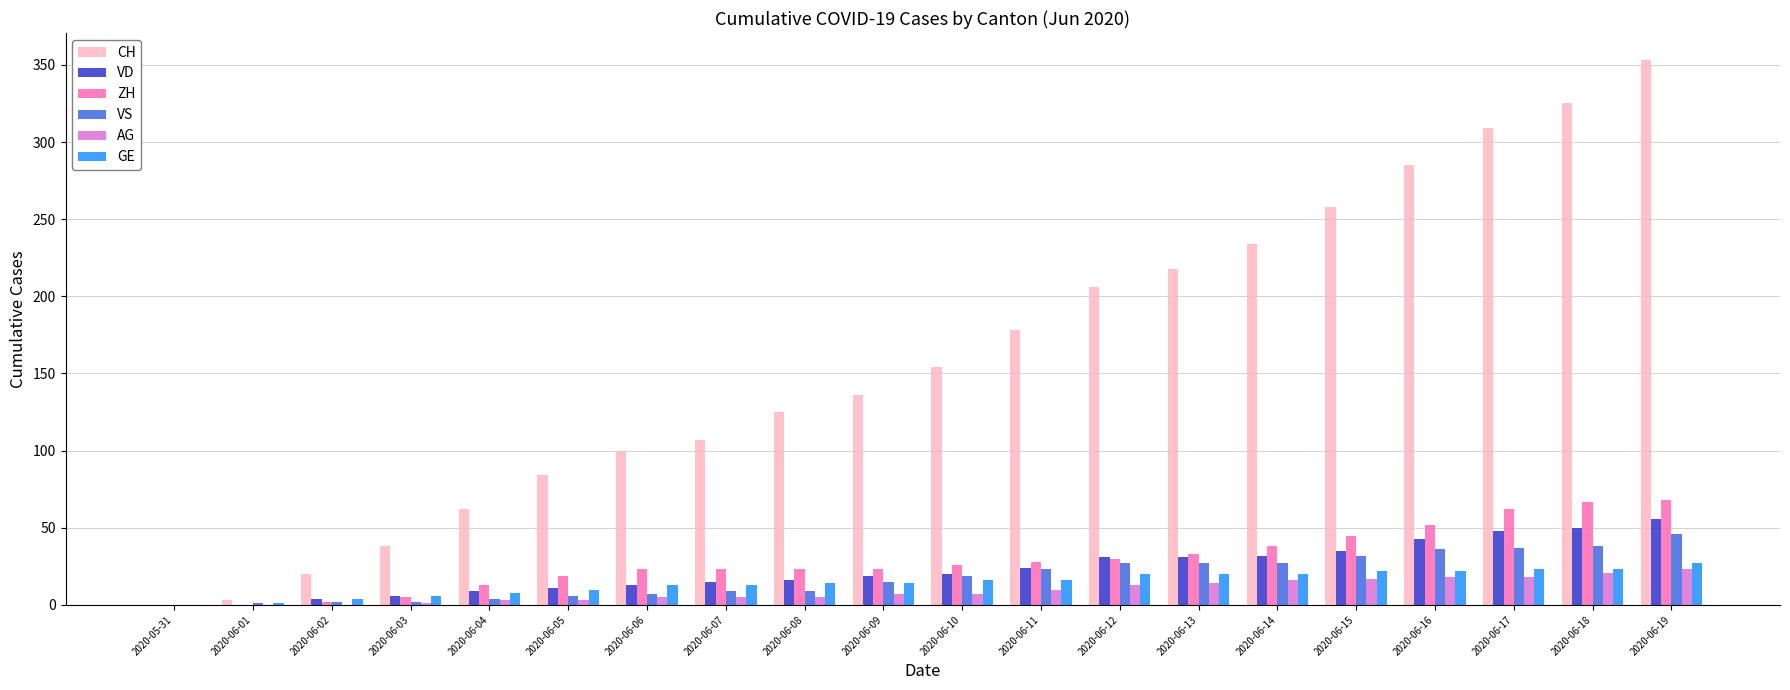

Which category has the highest value across all series?

2020-06-19